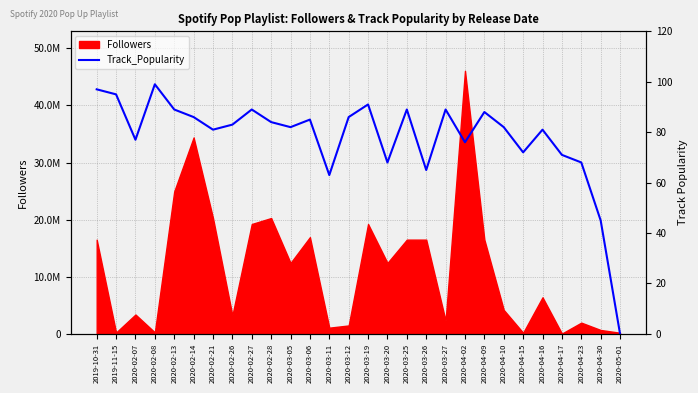

The chart shows a value of 156 at 2020-02-27. True or false?

False